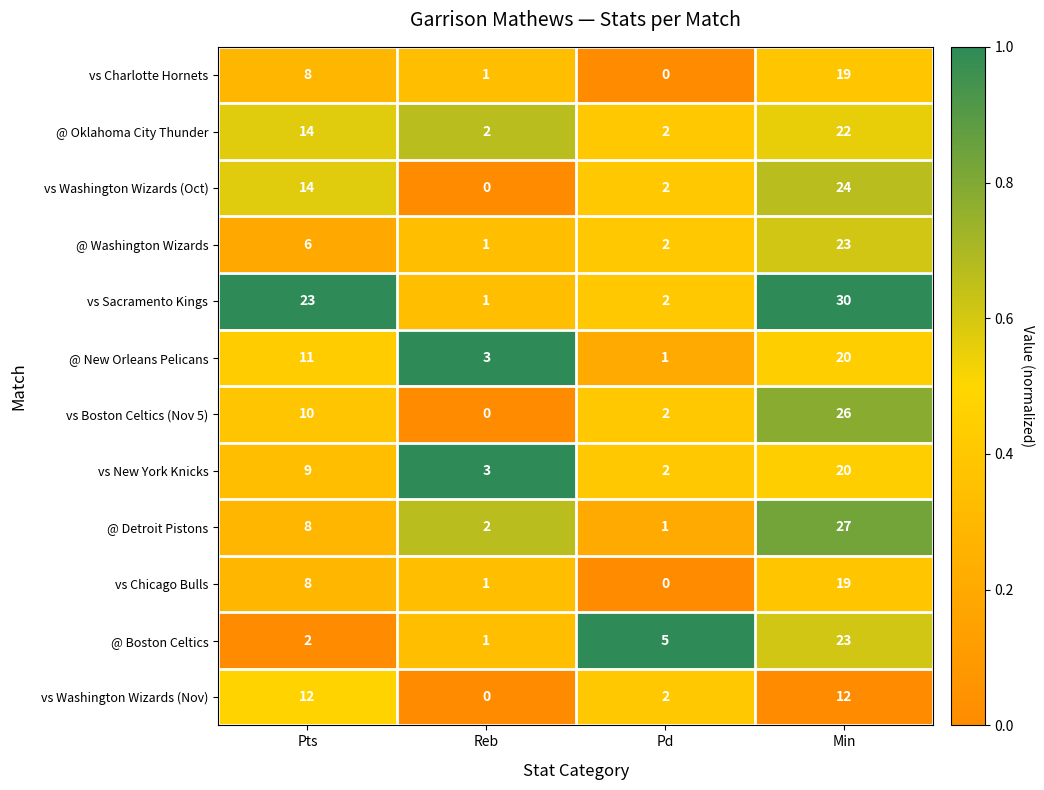

Rank the categories by @ Boston Celtics value from lowest to highest.

Reb, Pts, Pd, Min